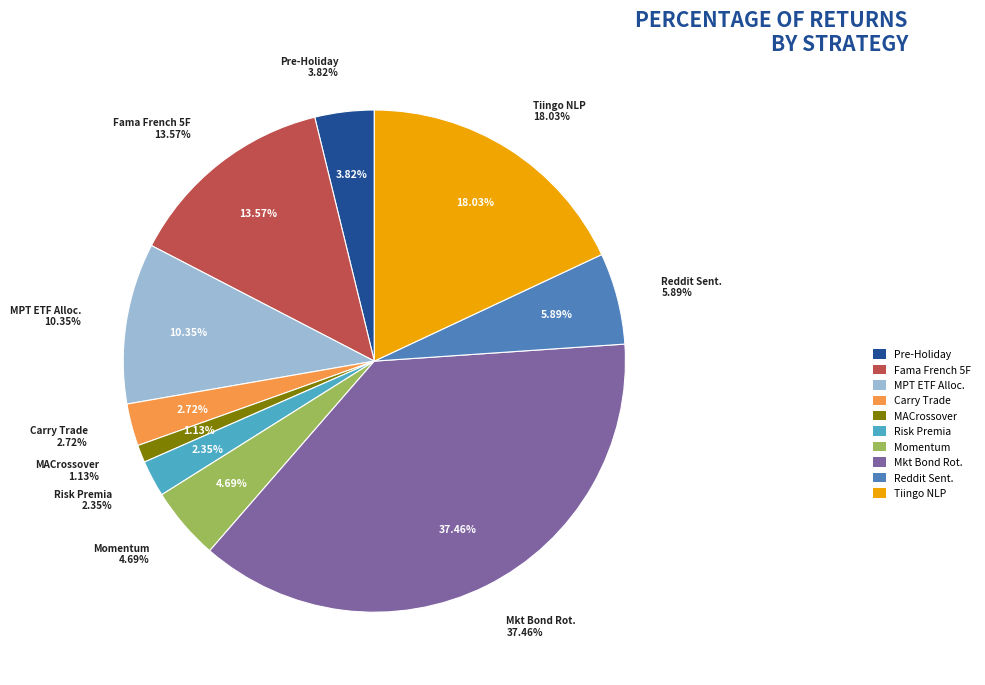

How many segments does this pie chart have?

10